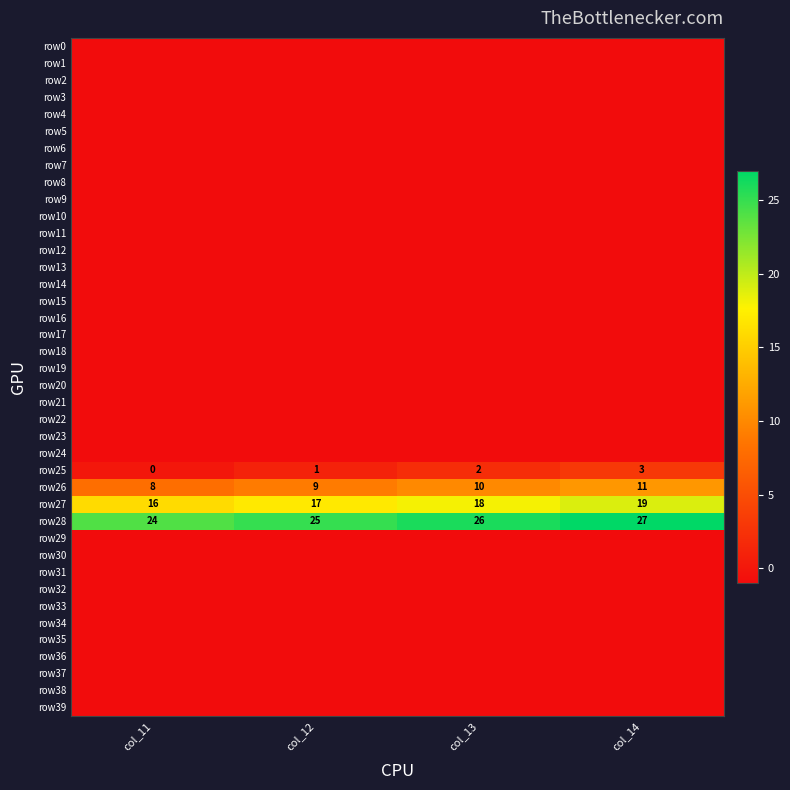

What value does the row28 series have at col_12?

25